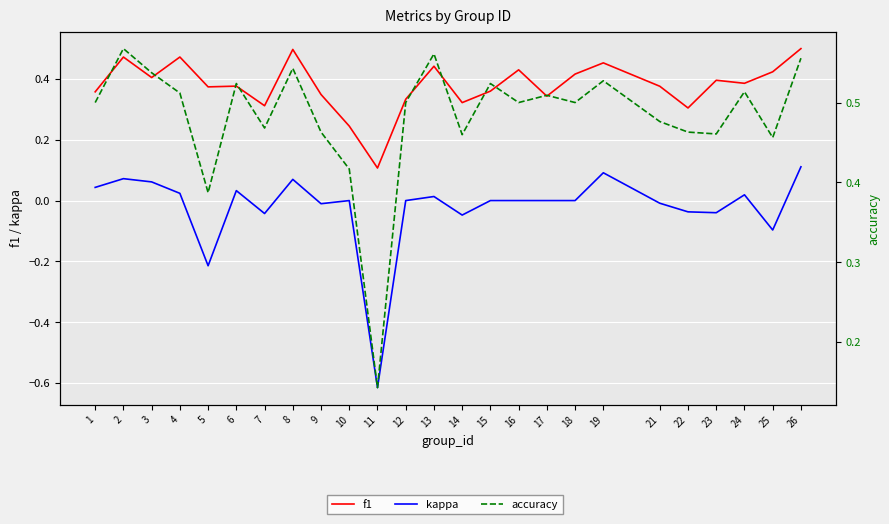

True or false: accuracy and kappa intersect in this chart.

False